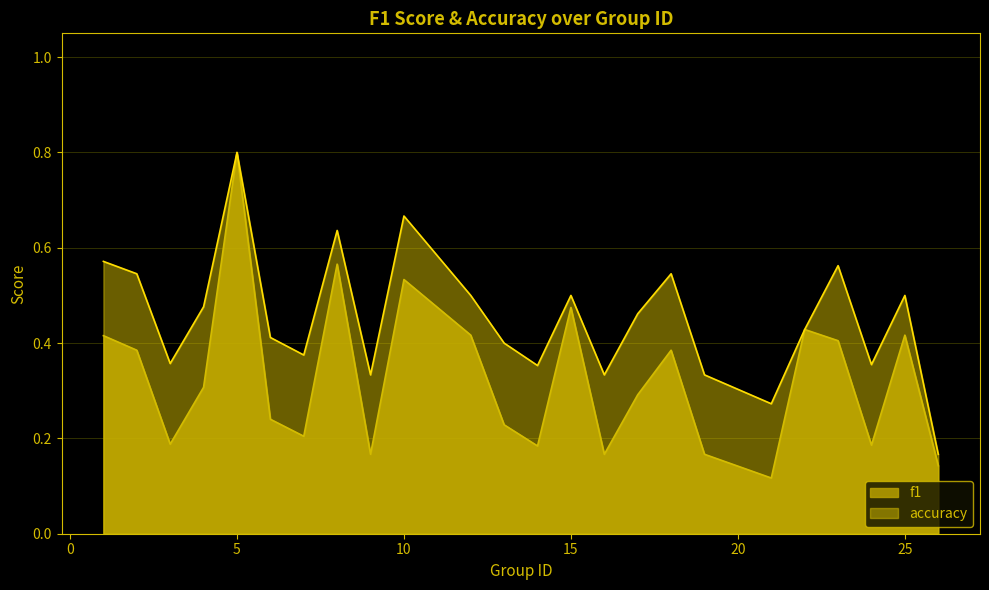

At 1, list the series in order from largest to smallest.

accuracy, f1